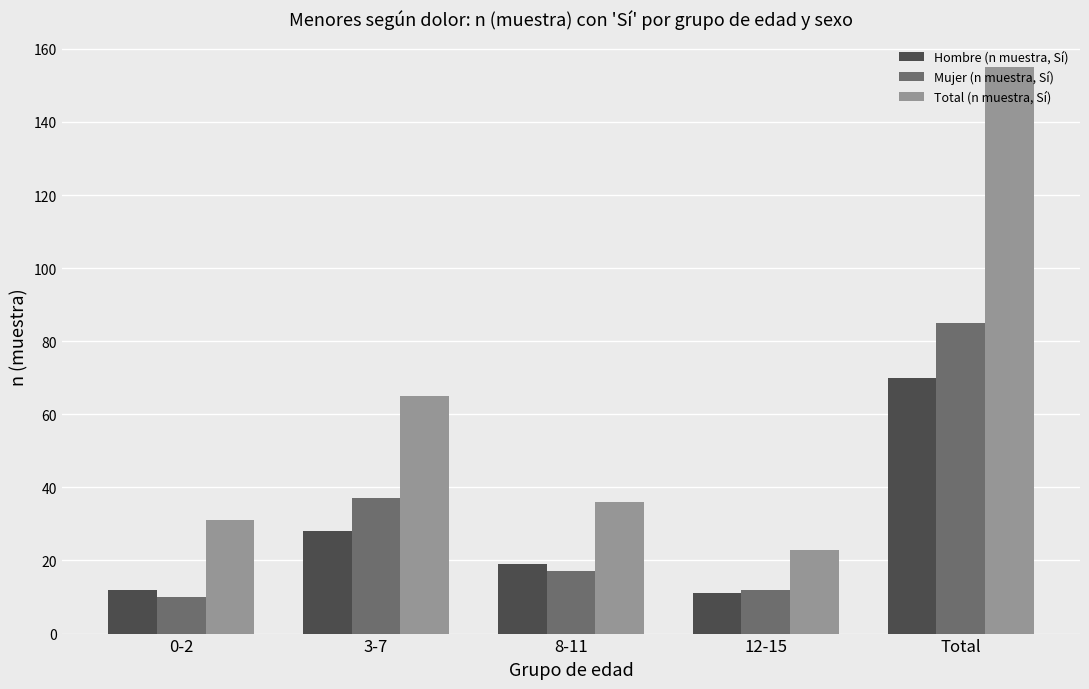

Is it true that Hombre (n muestra, Sí) equals 12 at 0-2?

True